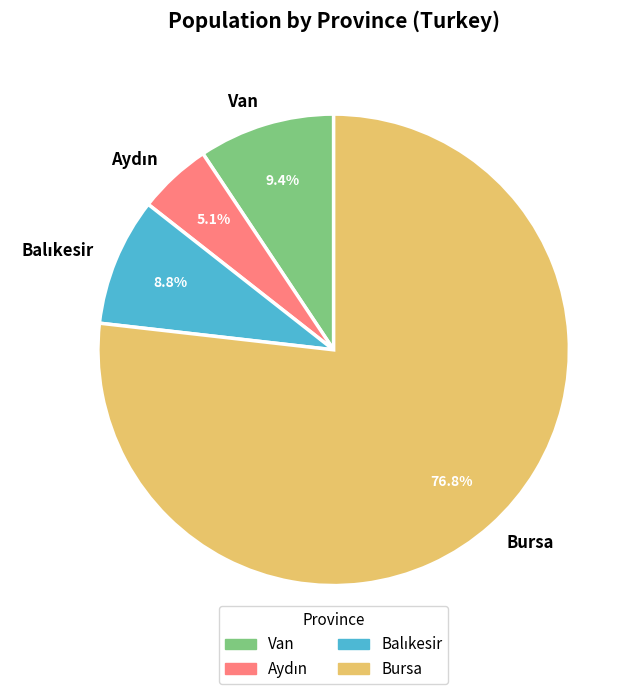

To the nearest percent, what is the average slice percentage?

25%